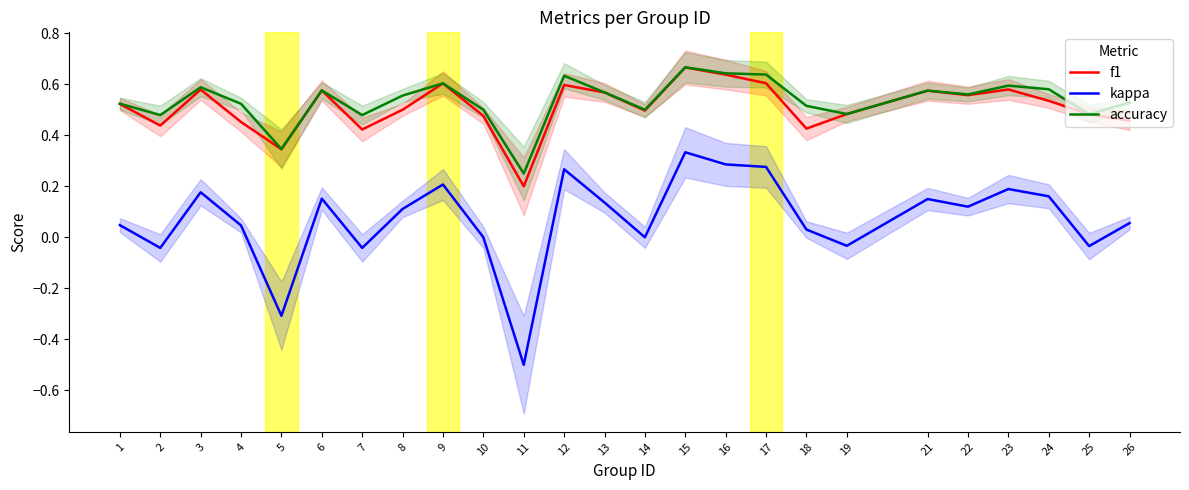

What is the total value across all series at 25?

0.9